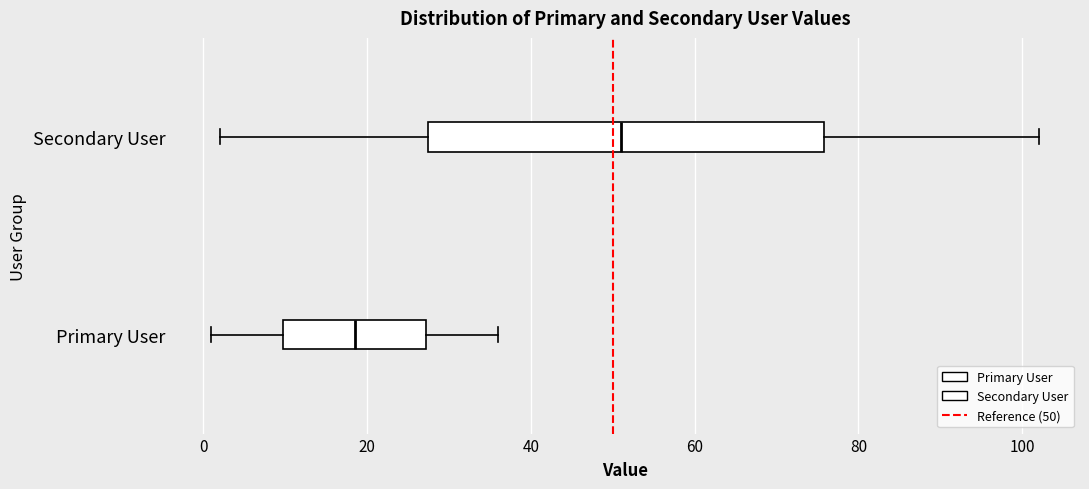

Reading bottom to top, transcribe this box plot: for each box, give where its median line is, the range the box spans, and where its two whiskers end, as read against the x-axis. The values are not printed on the chart, so give them approximately, as read against the axis.

Primary User: median 18, box 10 to 28, whiskers 2 to 36
Secondary User: median 52, box 28 to 76, whiskers 2 to 102